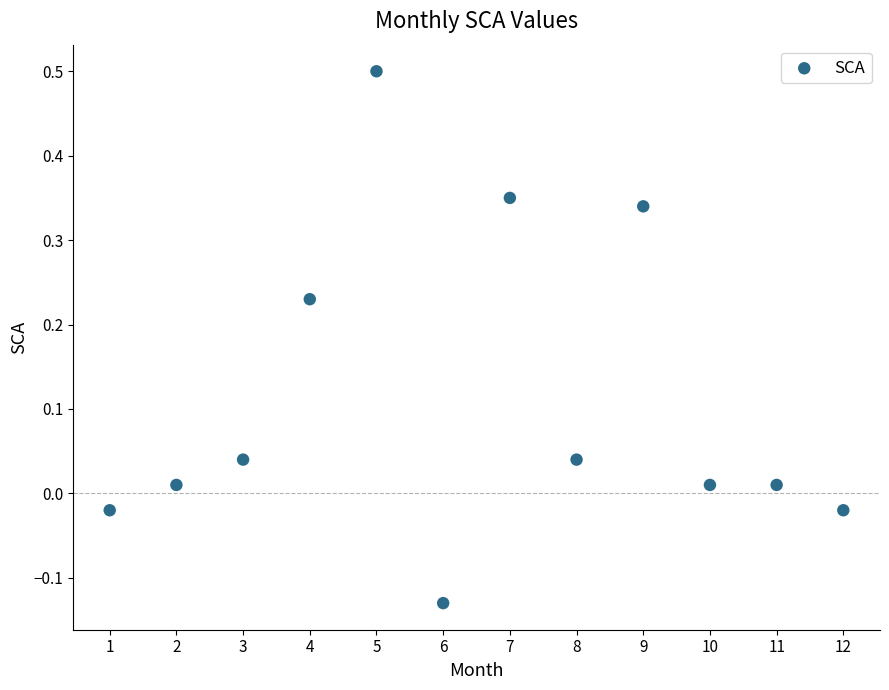

What is the range of X values (max minus min)?

11.0